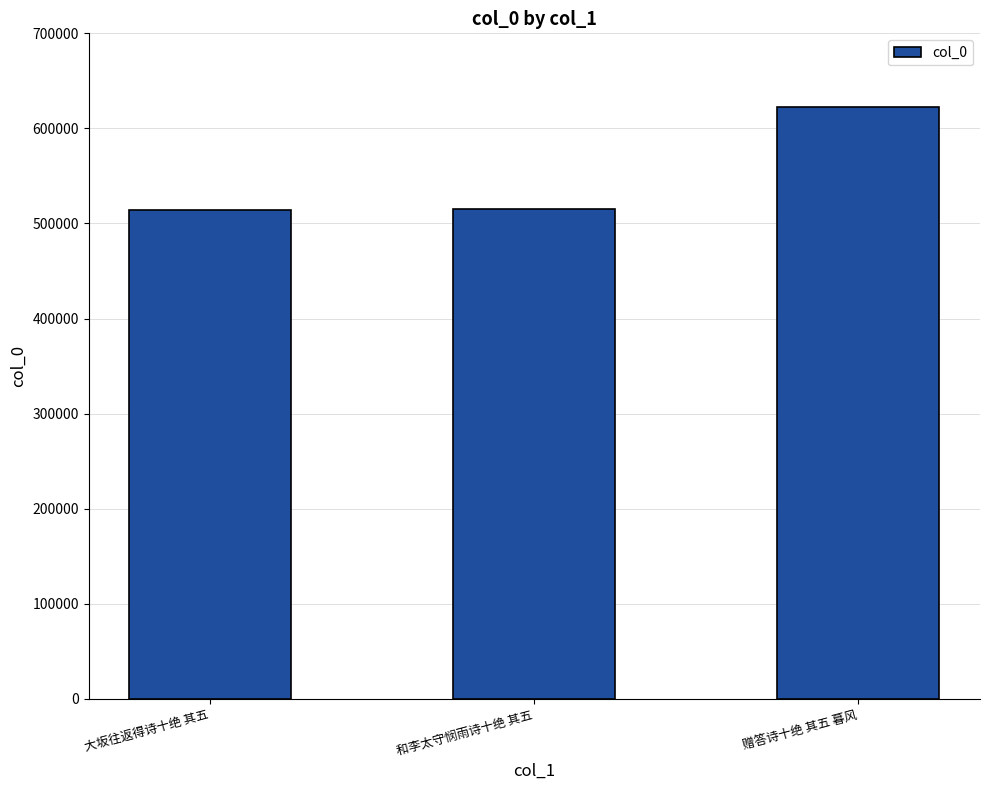

What is the label of the 2nd bar from the left?

和李太守悯雨诗十绝 其五